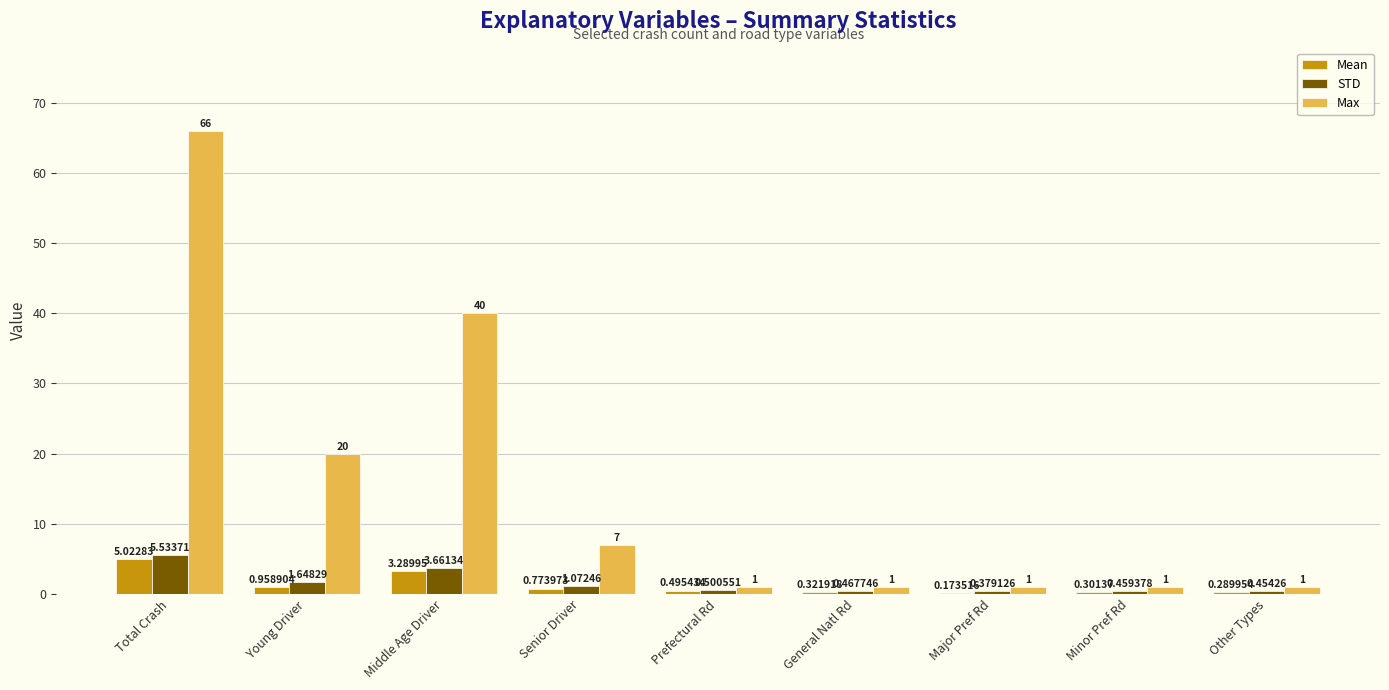

Which label corresponds to the largest value in the chart?

Total Crash